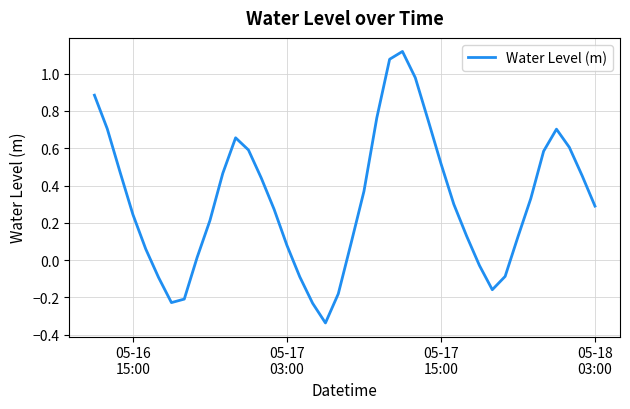

What is the difference between the maximum and minimum values?

1.5